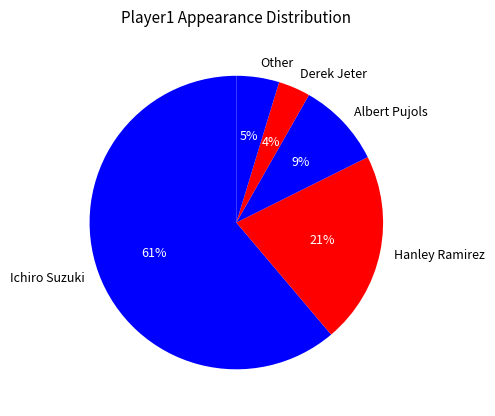

Which category has the smallest portion of the pie?

Derek Jeter